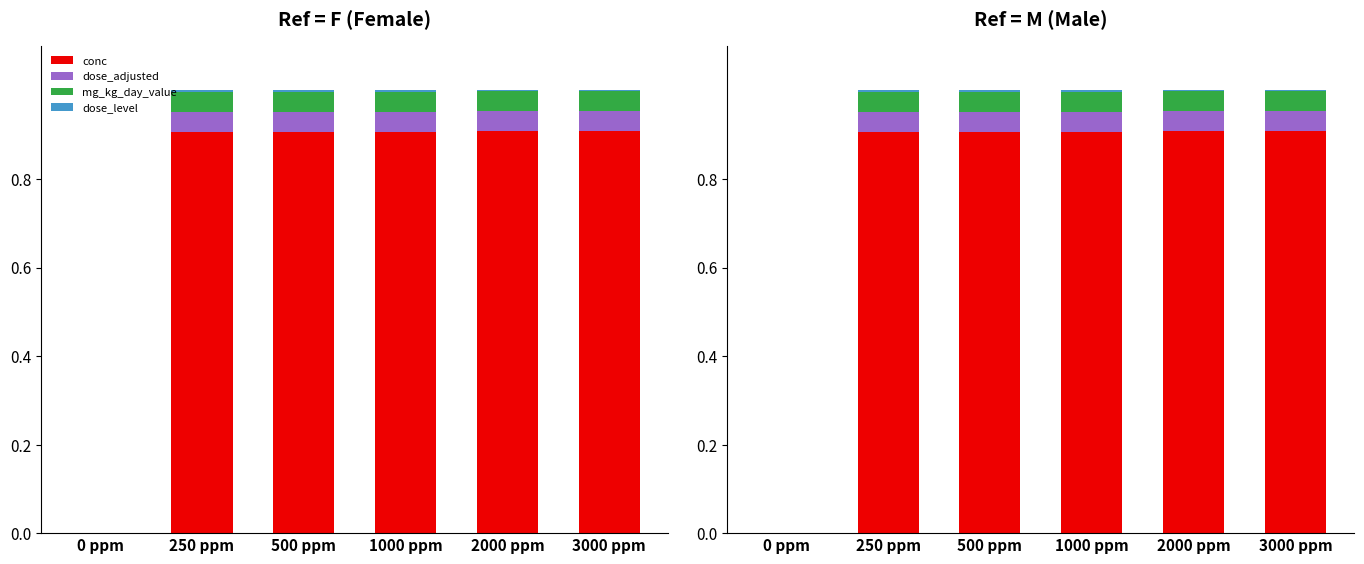

Rank the categories by dose_adjusted value from lowest to highest.

0 ppm, 250 ppm, 500 ppm, 1000 ppm, 2000 ppm, 3000 ppm